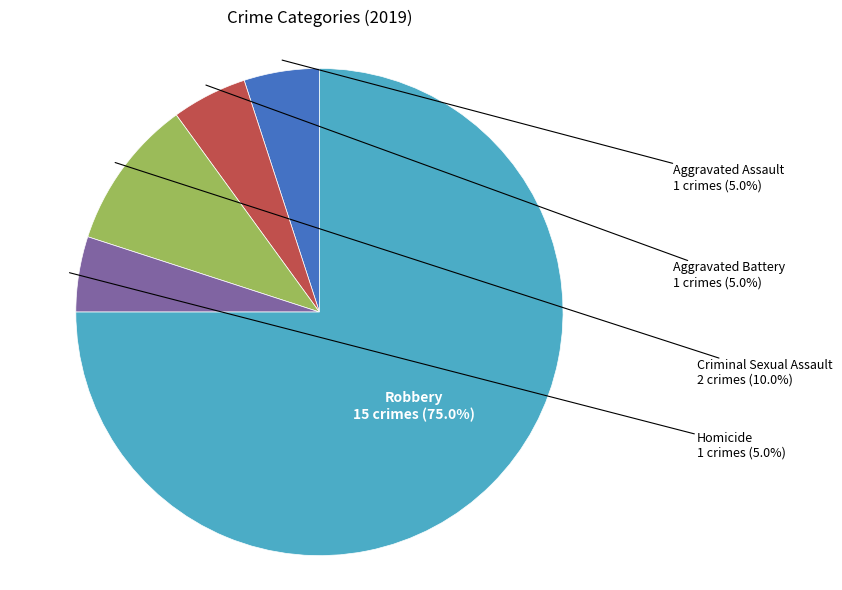

Do Aggravated Assault and Aggravated Battery together represent more than half of the pie?

No